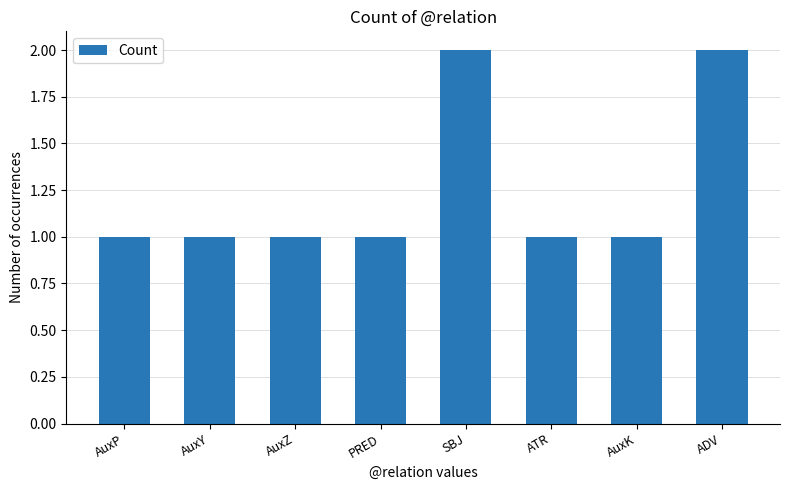

Is it true that the value at ADV is 2?

True